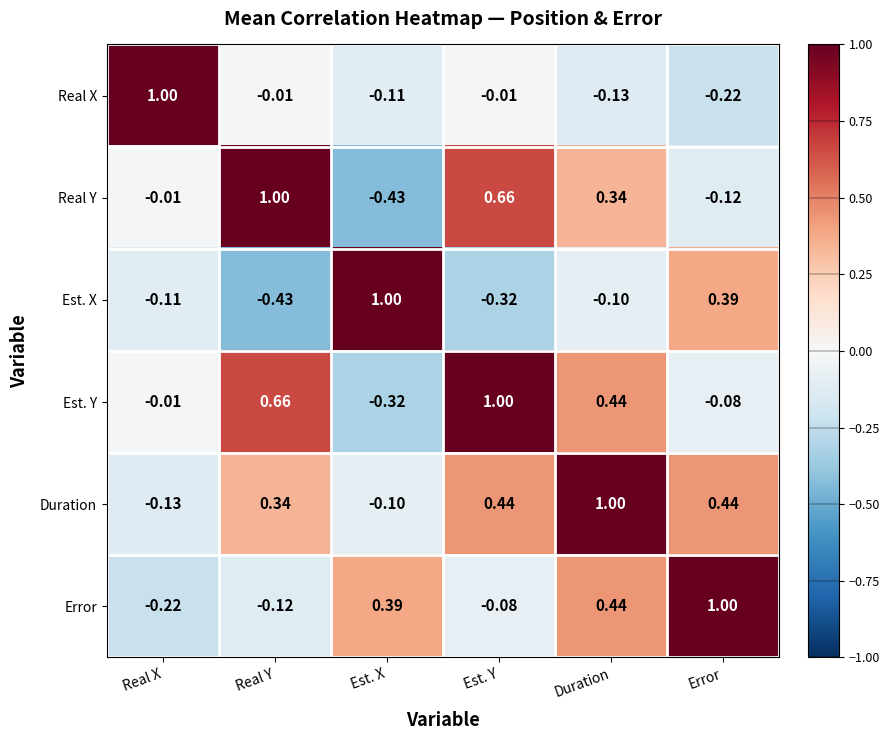

At which label does Duration reach its minimum?

Real X